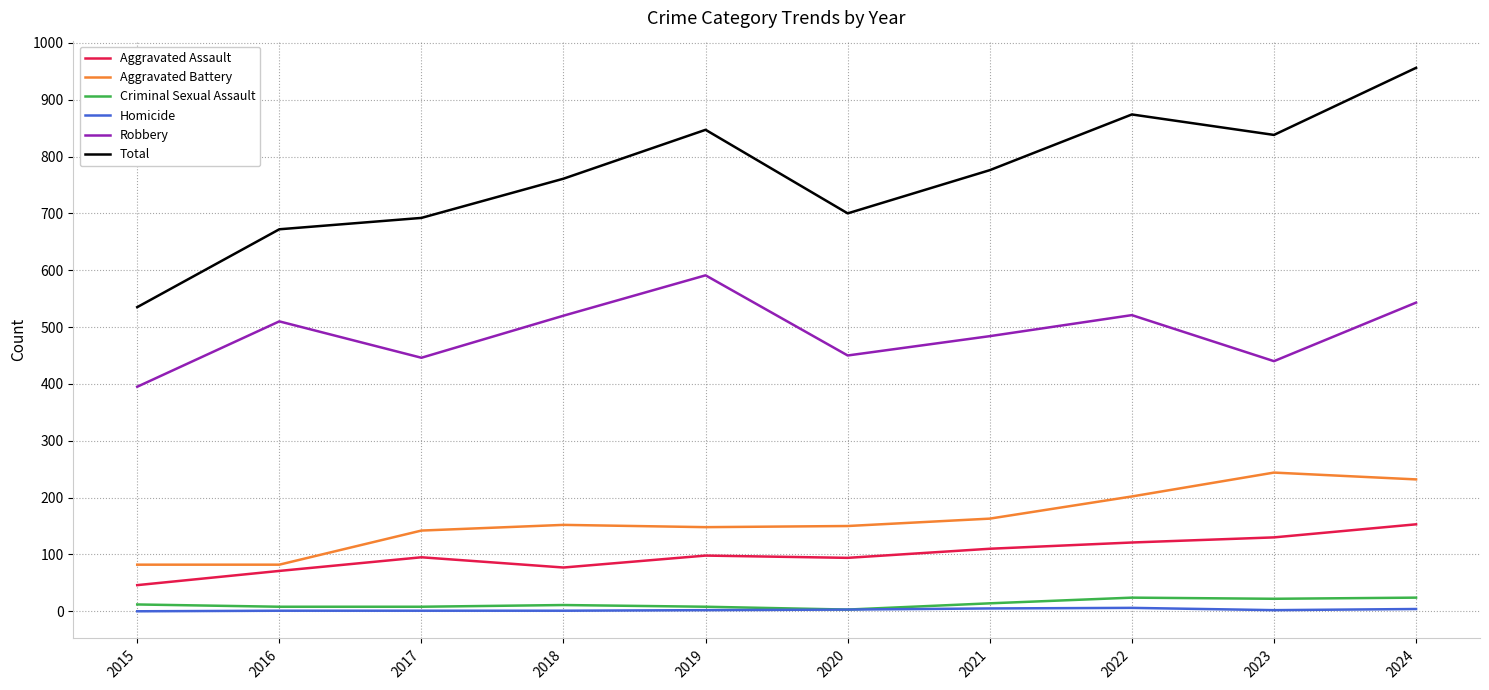

What is the difference between the Robbery values at 2015 and 2019?

196